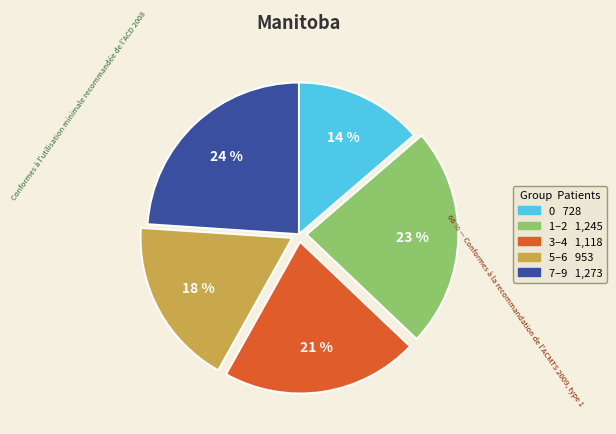

To the nearest percent, what portion does 3 represent?

11%